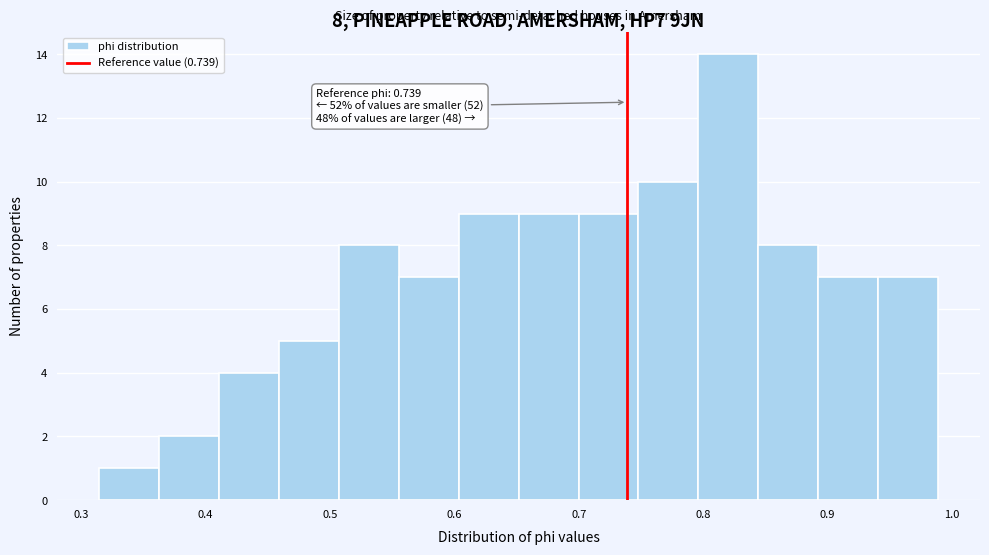

Which range on the x-axis has the tallest bar?

0.80 to 0.84